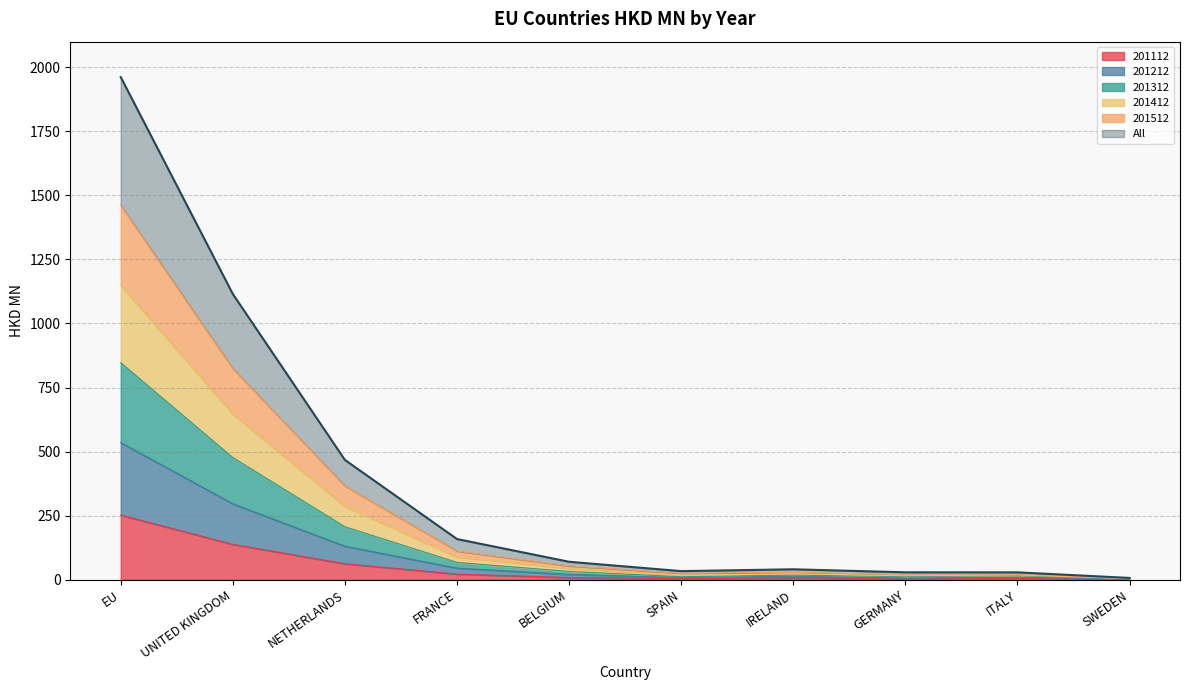

At how many categories does at least one series exceed 1802?

1